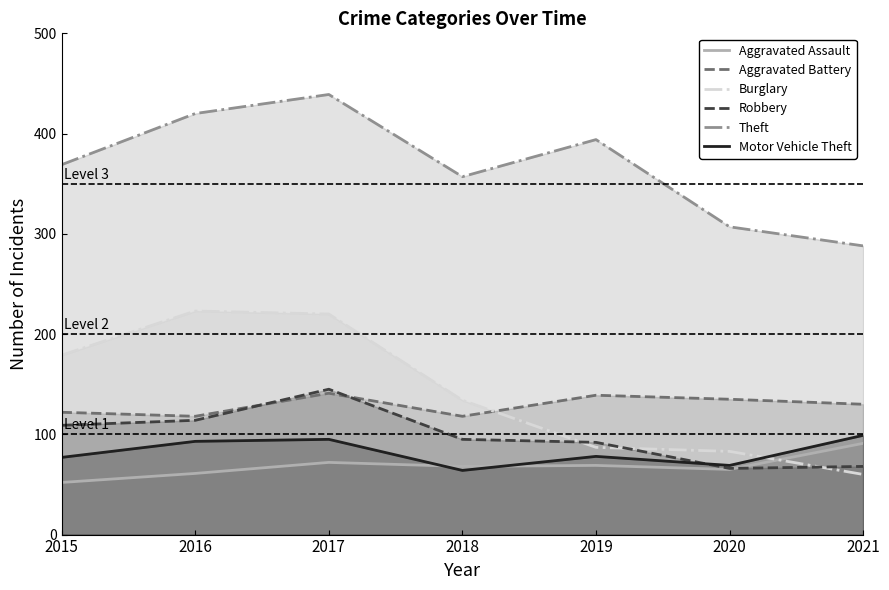

Reading left to right, extract all data points from this chart.

Aggravated Assault: 52	61	72	68	69	65	91
Aggravated Battery: 122	118	141	118	139	135	130
Burglary: 179	223	220	134	87	83	60
Robbery: 109	114	145	95	92	66	68
Theft: 369	420	439	357	394	307	288
Motor Vehicle Theft: 77	93	95	64	78	69	99